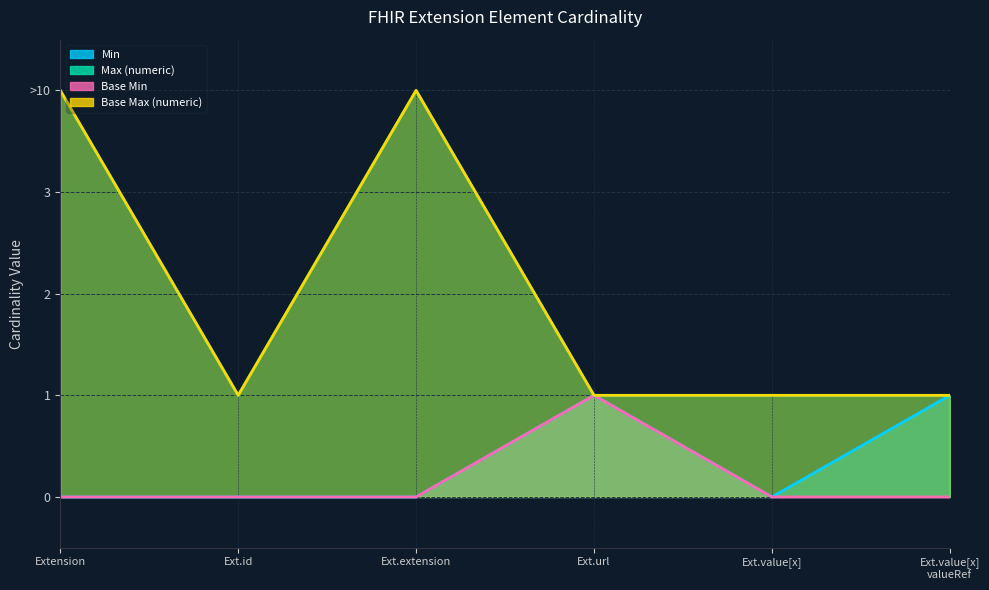

What are all the series names shown in the legend?

Min, Max (numeric), Base Min, Base Max (numeric)